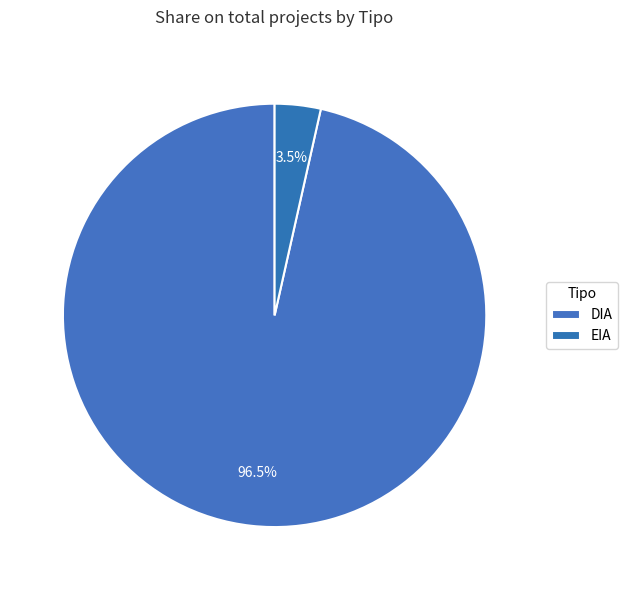

How many segments does this pie chart have?

2